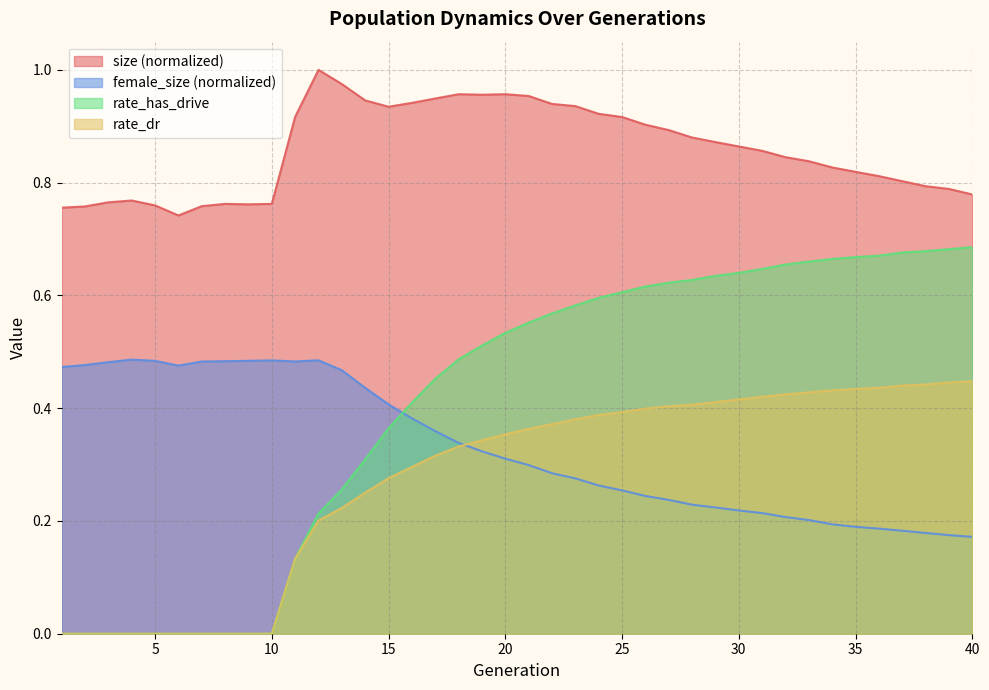

Between 8 and 37, which series saw the biggest shift?

rate_has_drive